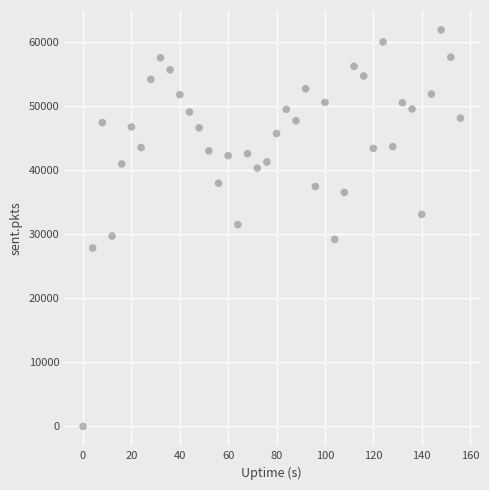

What is the range of Y values (max minus min)?

61892